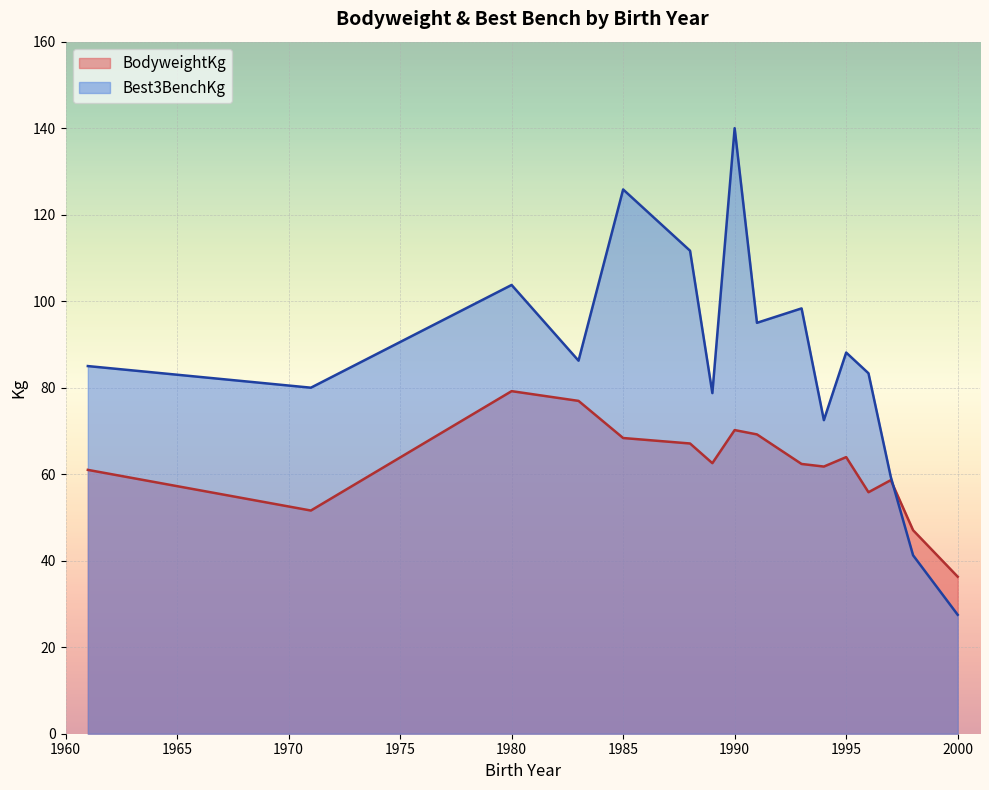

How many times do BodyweightKg and Best3BenchKg cross each other?

1